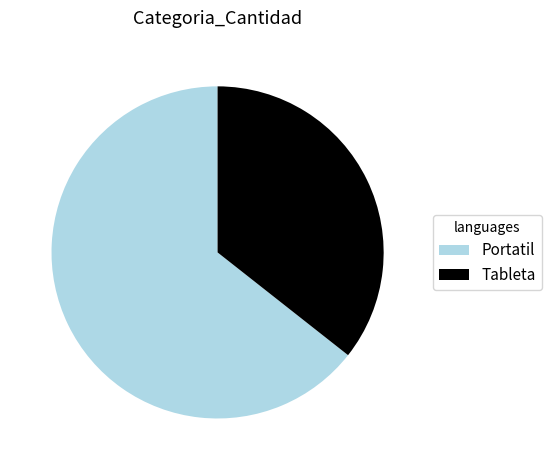

Is Tableta the majority of the pie?

No